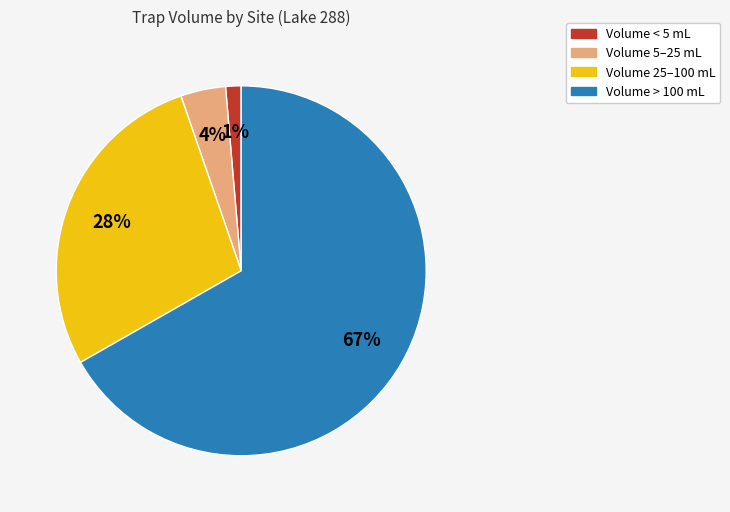

To the nearest percent, what is the combined percentage of Volume 5–25 mL and Volume > 100 mL?

71%